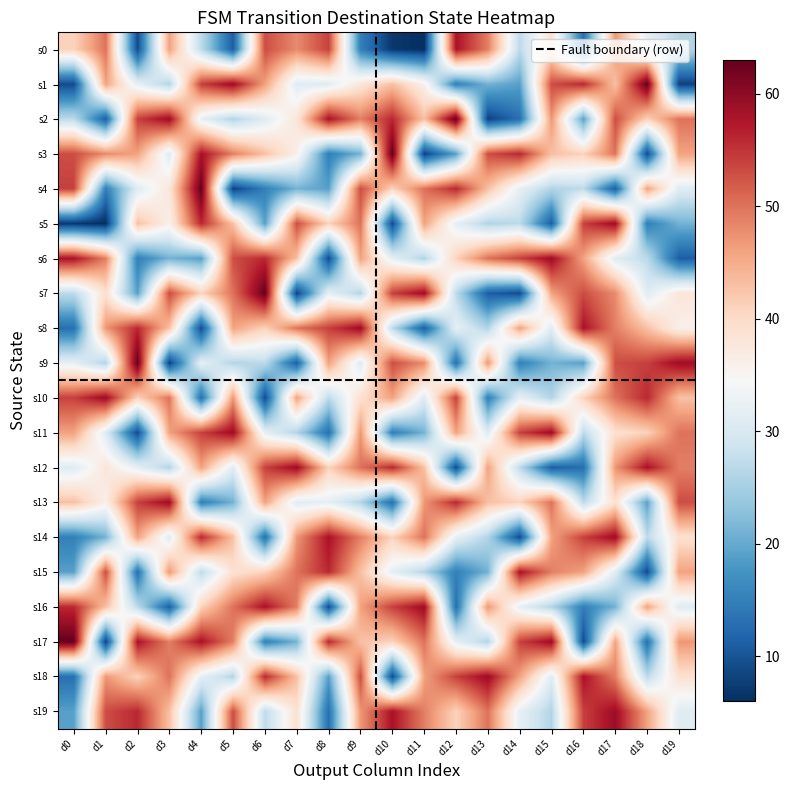

Between d19 and d15, which is larger?

d15